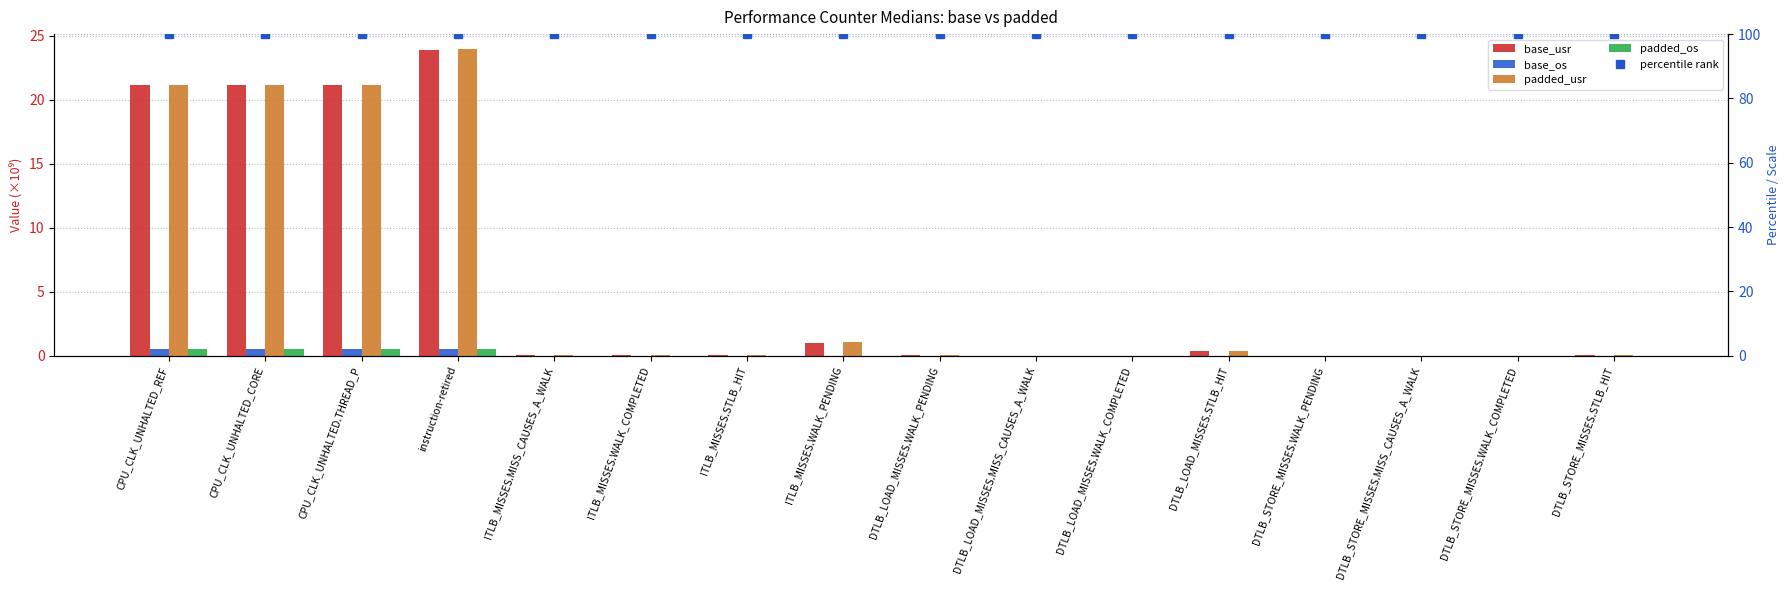

What is the difference between the highest and lowest values at ITLB_MISSES.STLB_HIT?

100.0